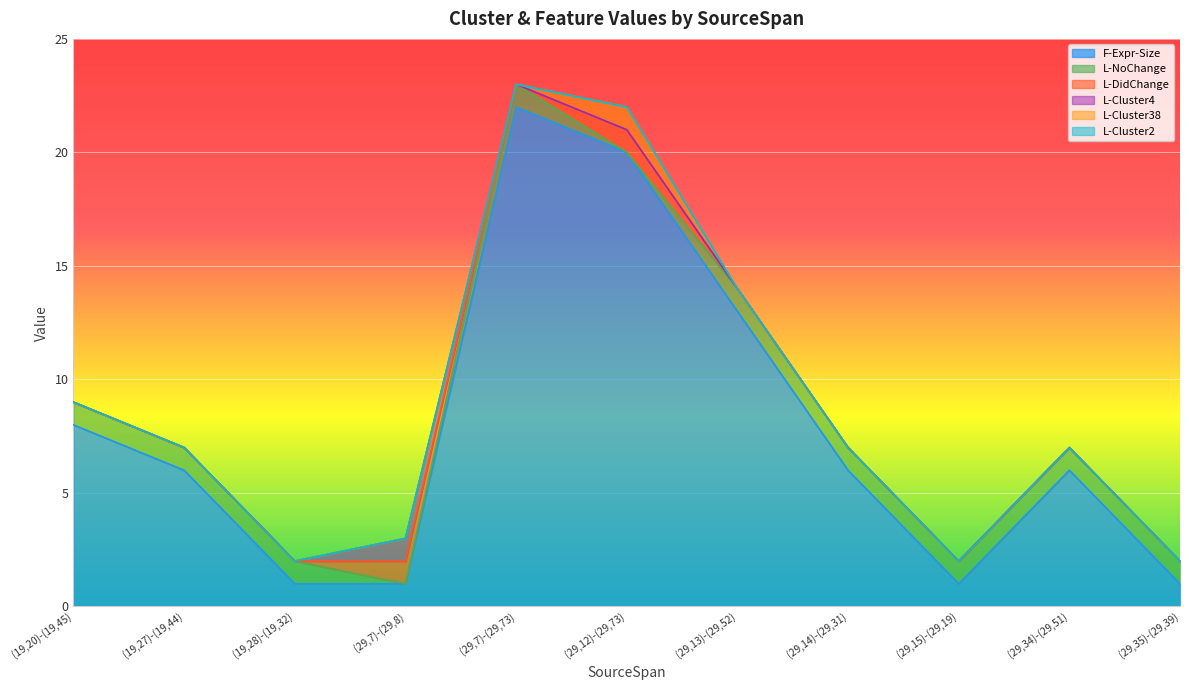

What is the difference between the L-DidChange values at (19,20)-(19,45) and (29,7)-(29,8)?

1